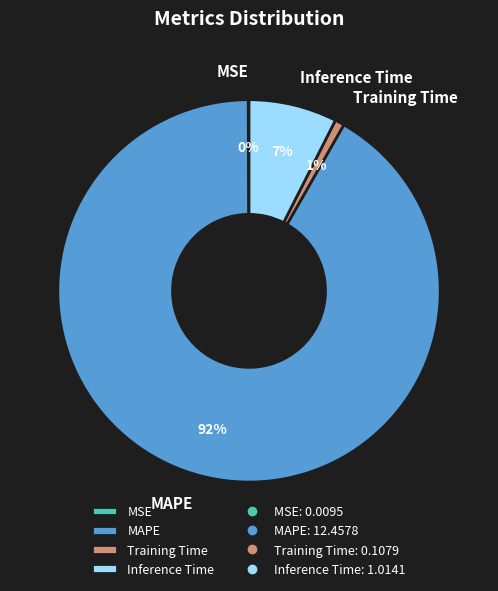

Is the sum of Inference Time and Training Time greater than half?

No